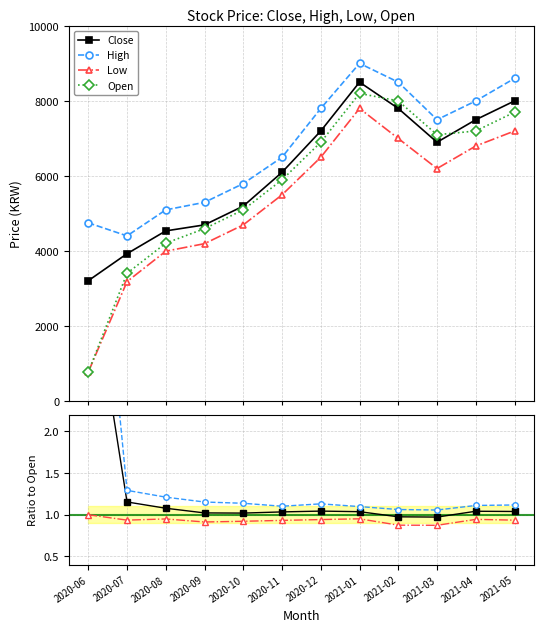

How many data points in Open are above 6900?

5